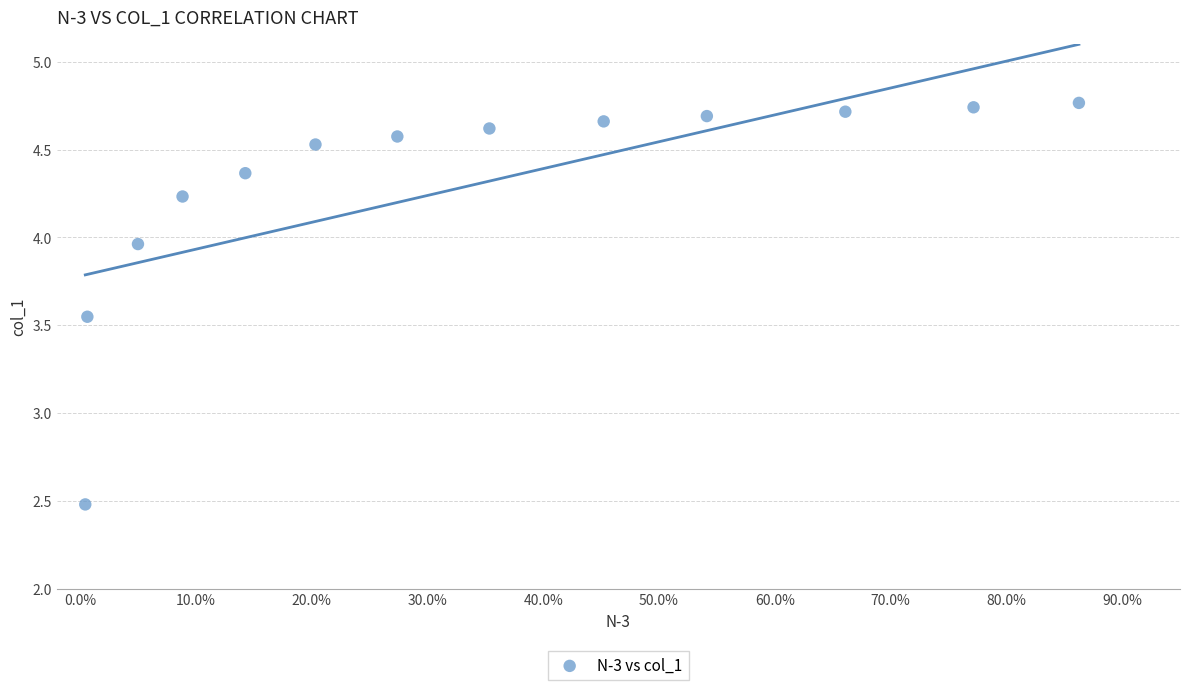

What is the range of Y values (max minus min)?

2.3